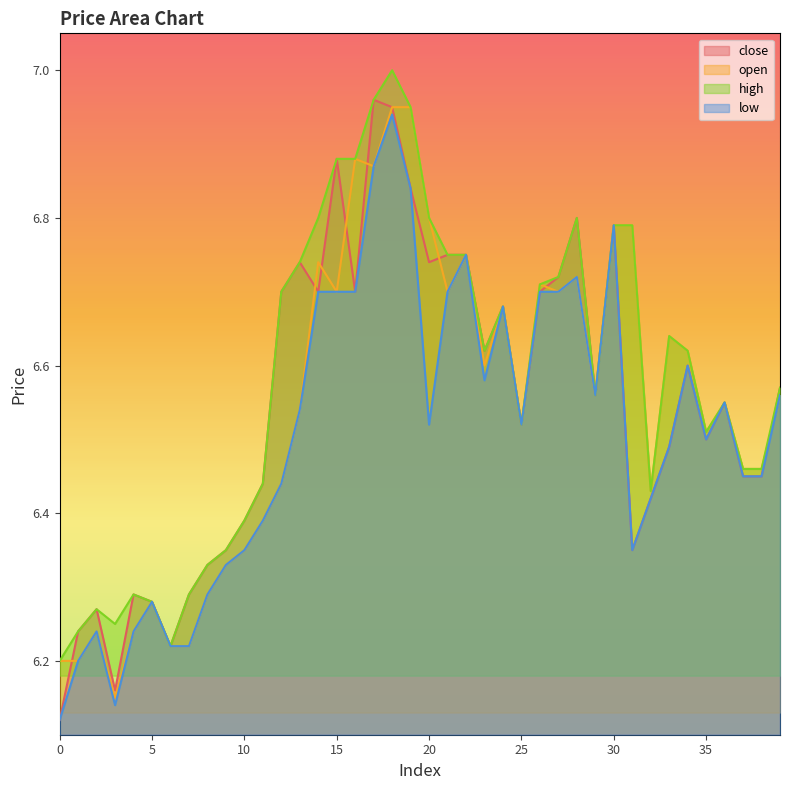

The value of high at 22 is 2.2. True or false?

False